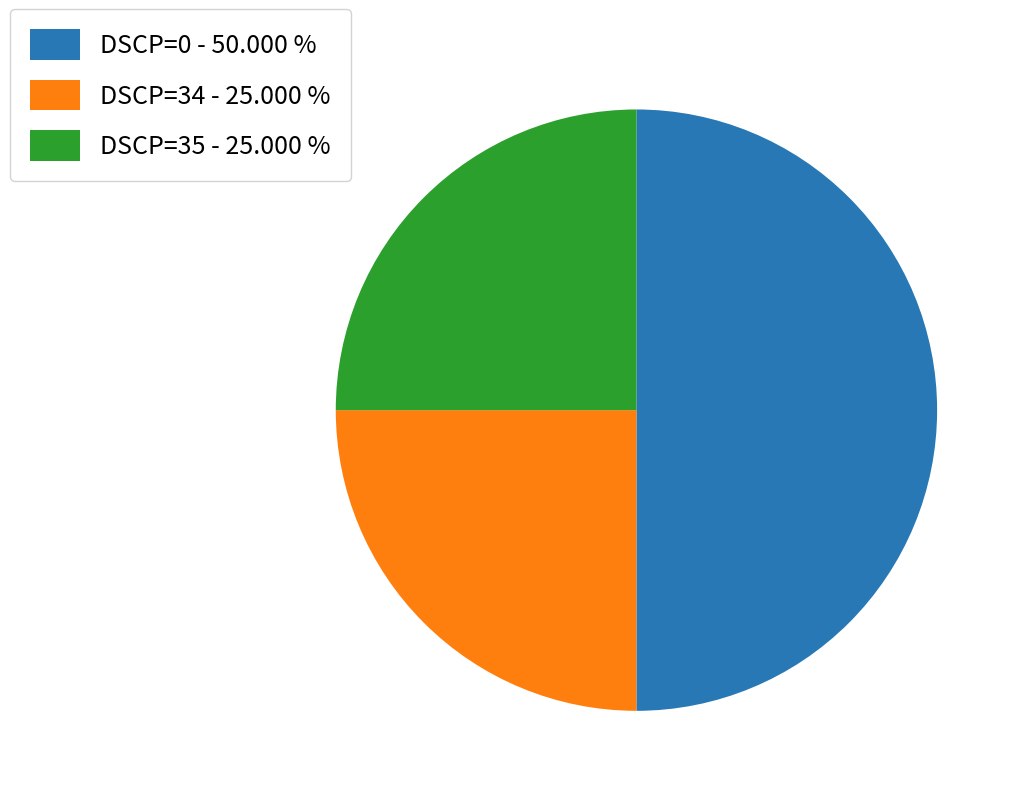

What is the ratio of the value at DSCP=35 to the value at DSCP=34?

1.0